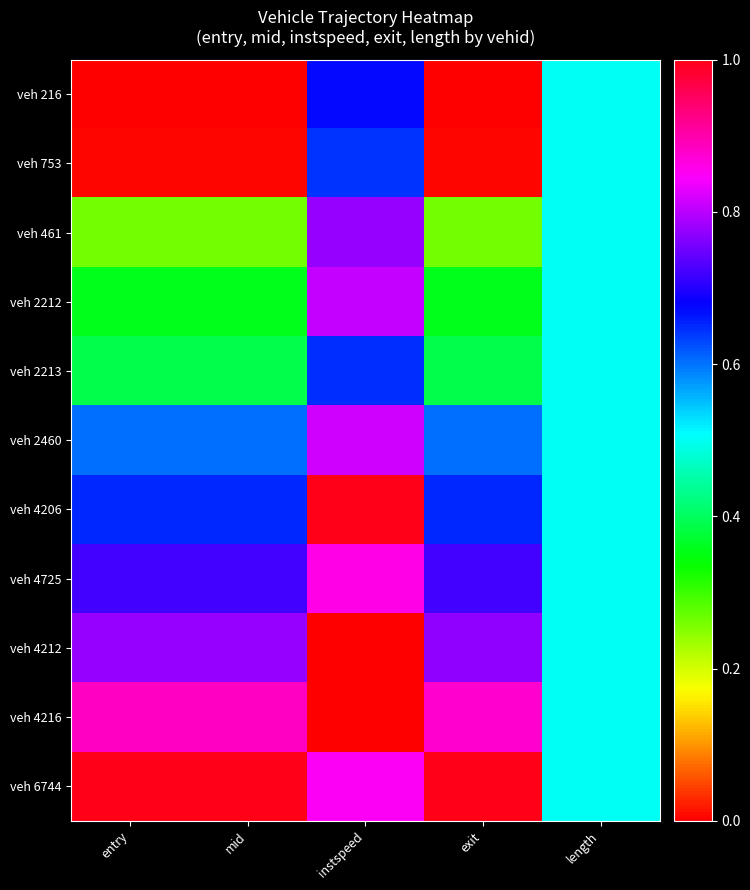

Between entry and exit, which series saw the biggest shift?

veh 4212